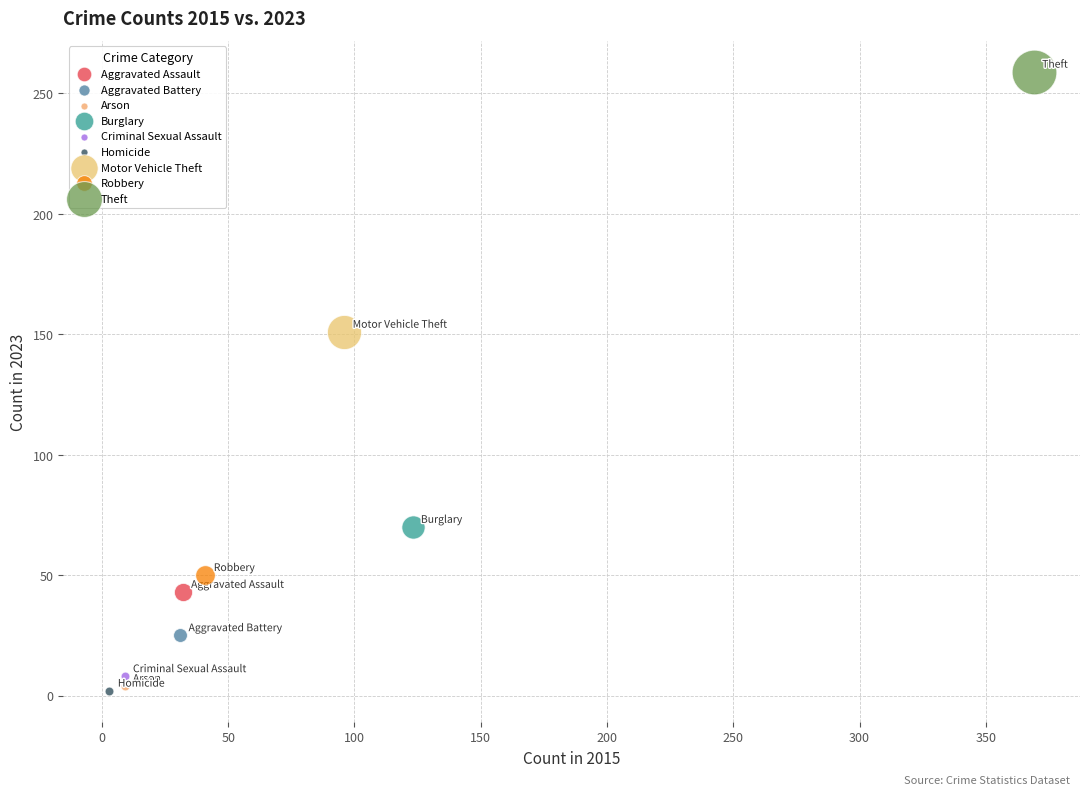

What are all the series names shown in the legend?

Aggravated Assault, Aggravated Battery, Arson, Burglary, Criminal Sexual Assault, Homicide, Motor Vehicle Theft, Robbery, Theft